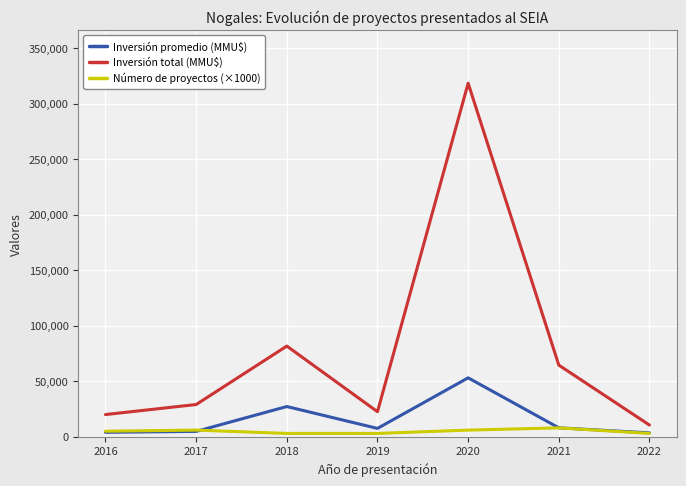

At how many categories does at least one series exceed 186713?

1